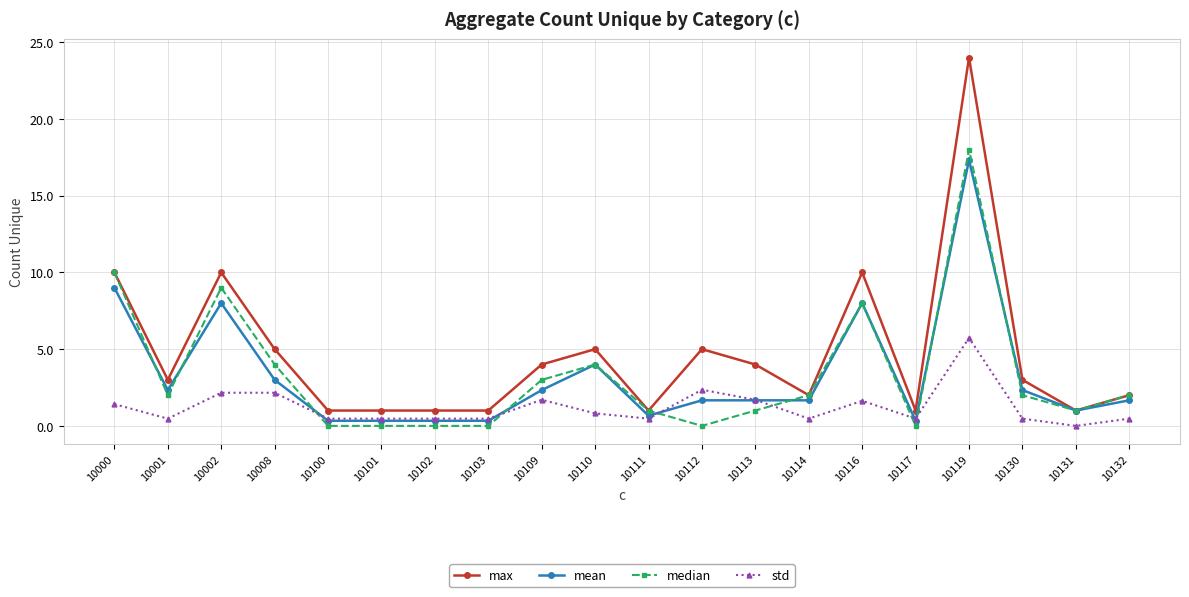

At which category does mean reach its first local valley?

10001